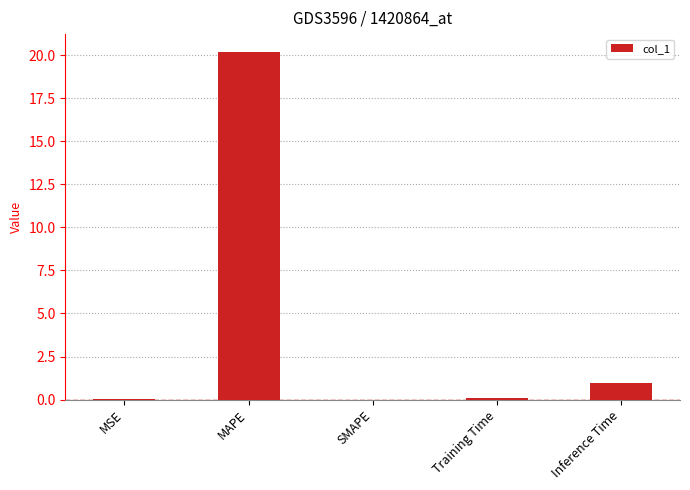

What is the sum of all values?

21.3